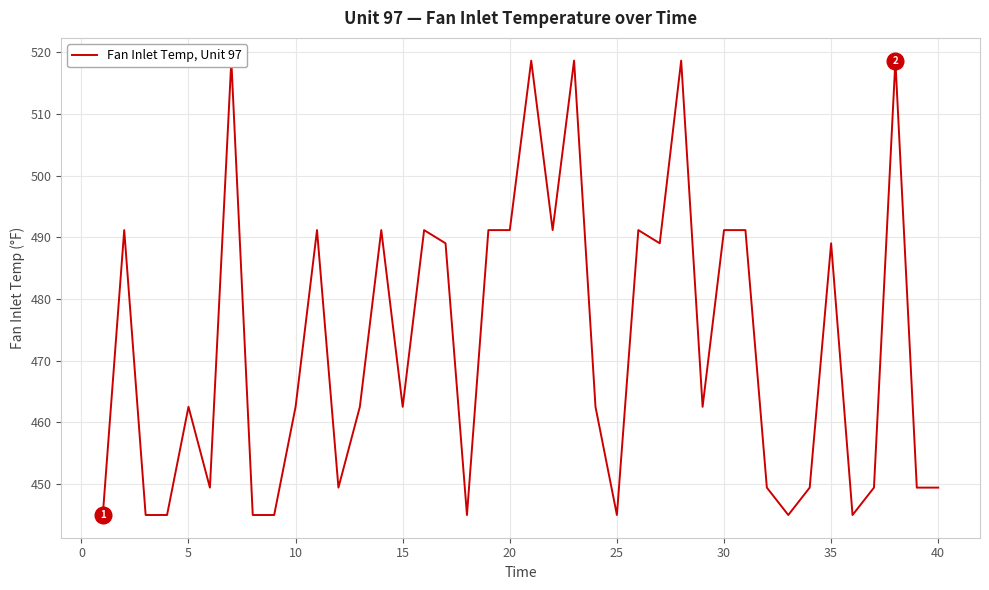

How many interior local peaks (higher than both neighbors) does the data have?

12